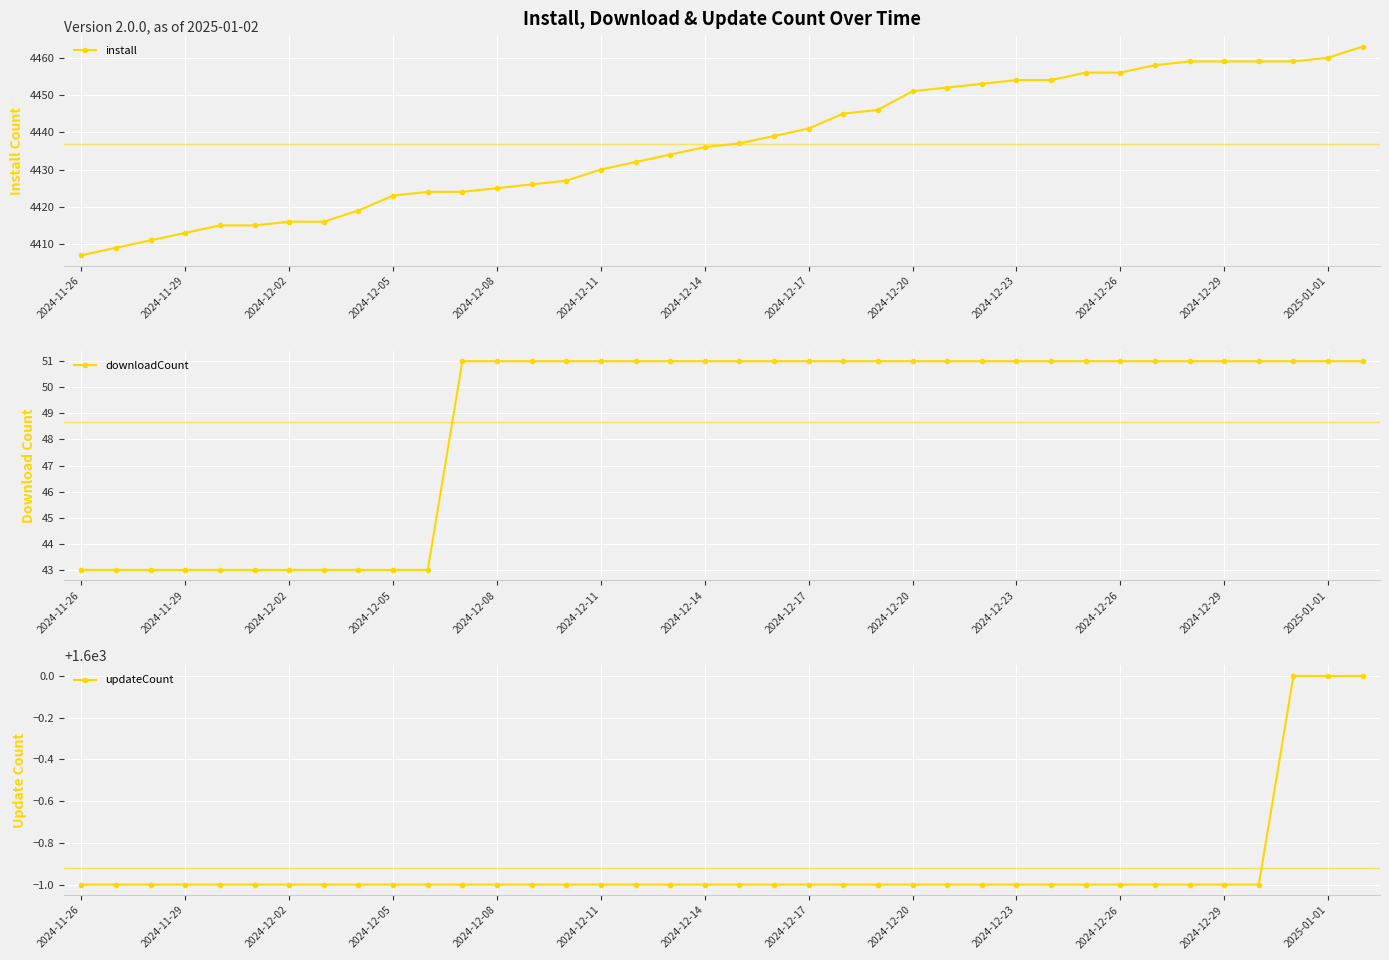

Read the downloadCount value at 2024-12-14.

51